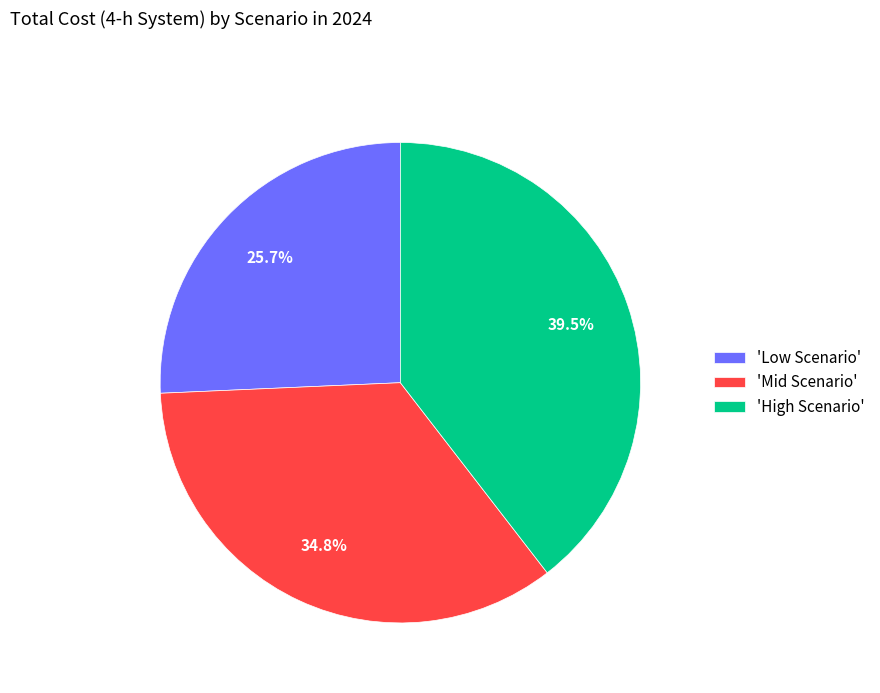

Count the number of slices in the pie.

3